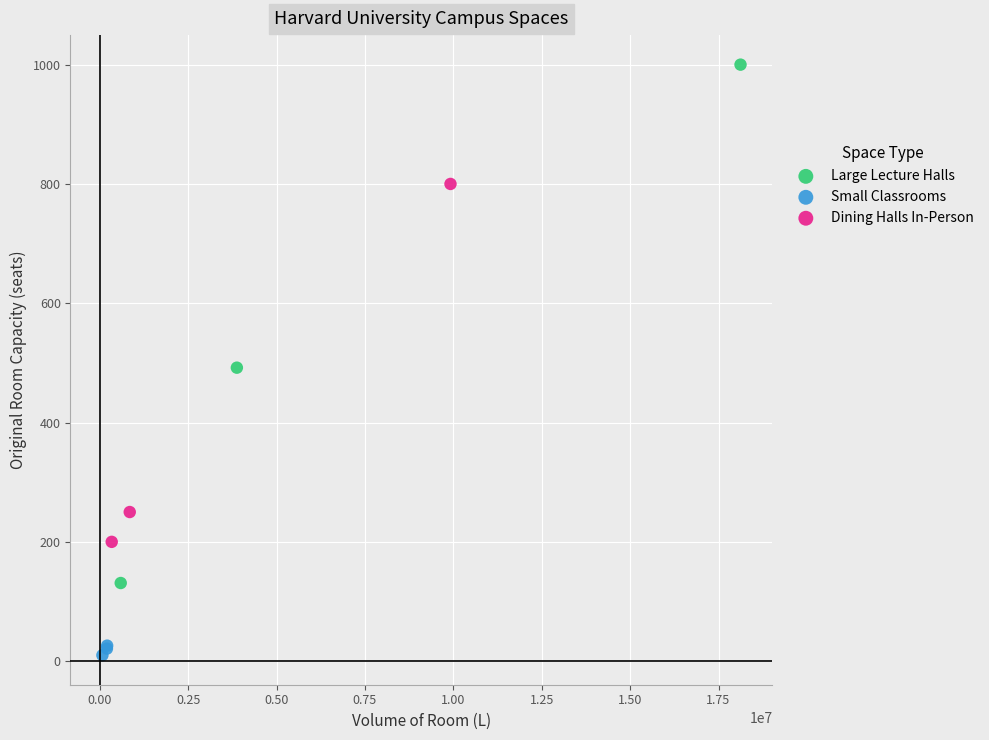

Which series reaches the minimum Y coordinate?

Small Classrooms